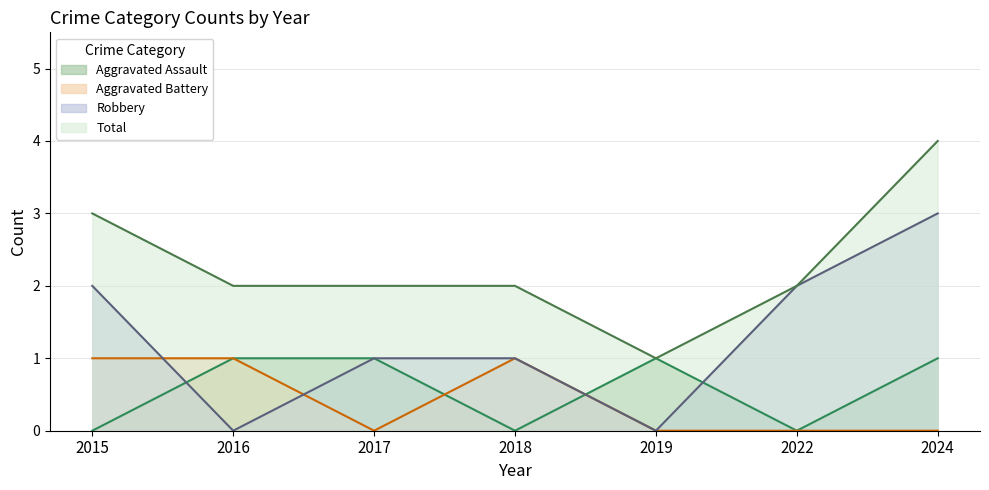

Which category has the lowest value across all series?

2015